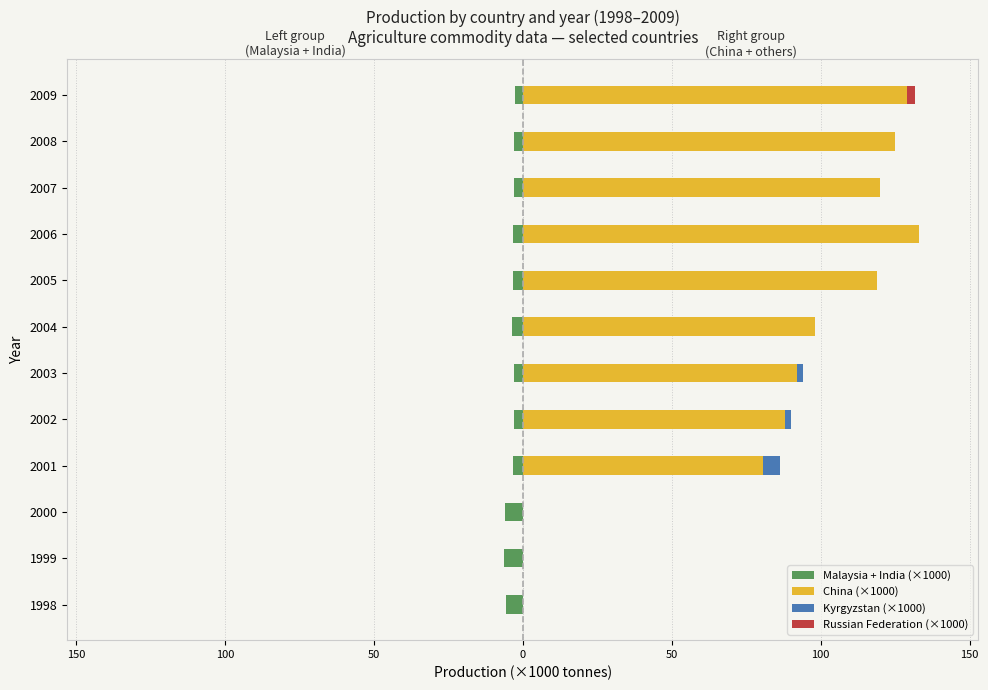

Between 1998 and 2009, which series saw the biggest shift?

China (×1000)